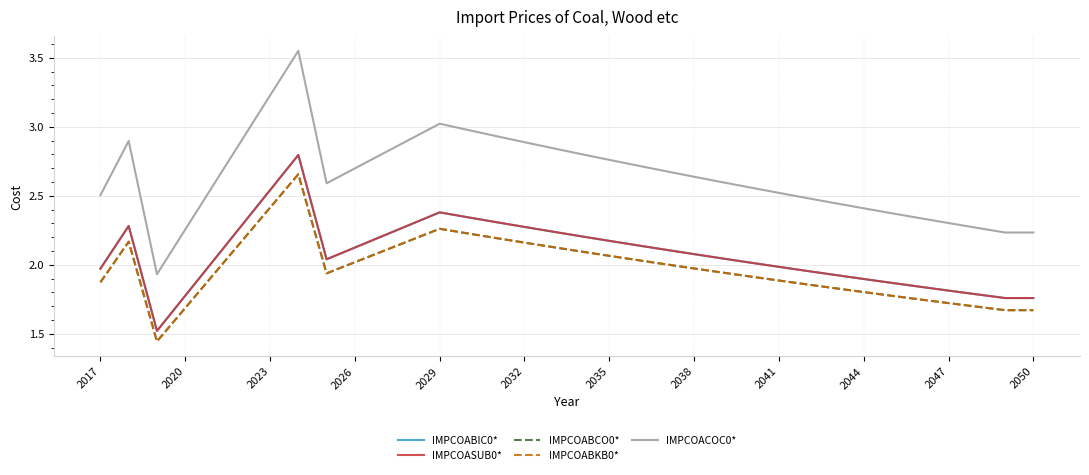

Does the chart have visible grid lines?

Yes